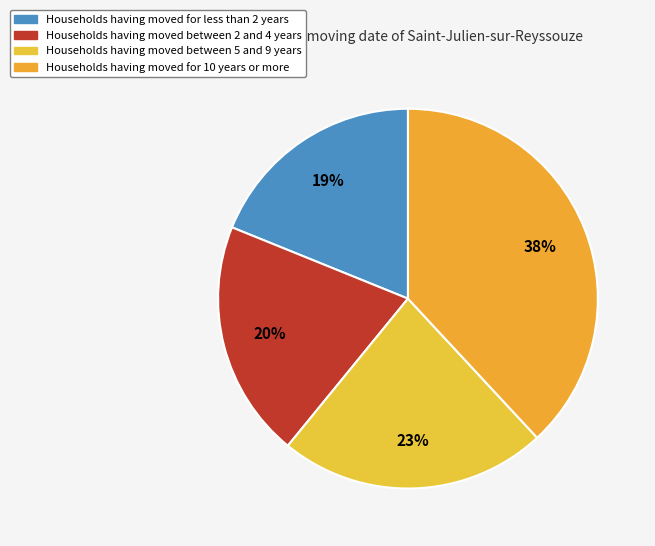

Does any single category account for the majority?

No